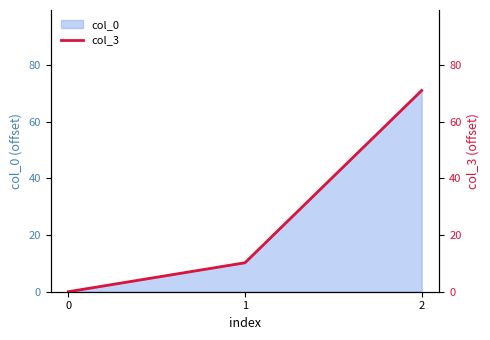

At which label is the value closest to 35?

1